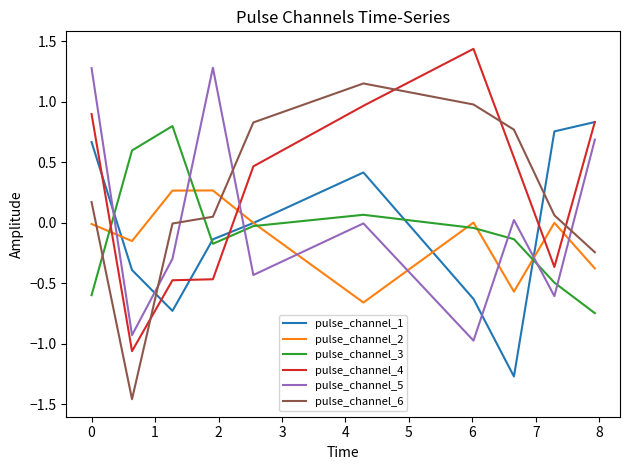

Which series ends up on top after the final intersection of pulse_channel_5 and pulse_channel_3?

pulse_channel_5